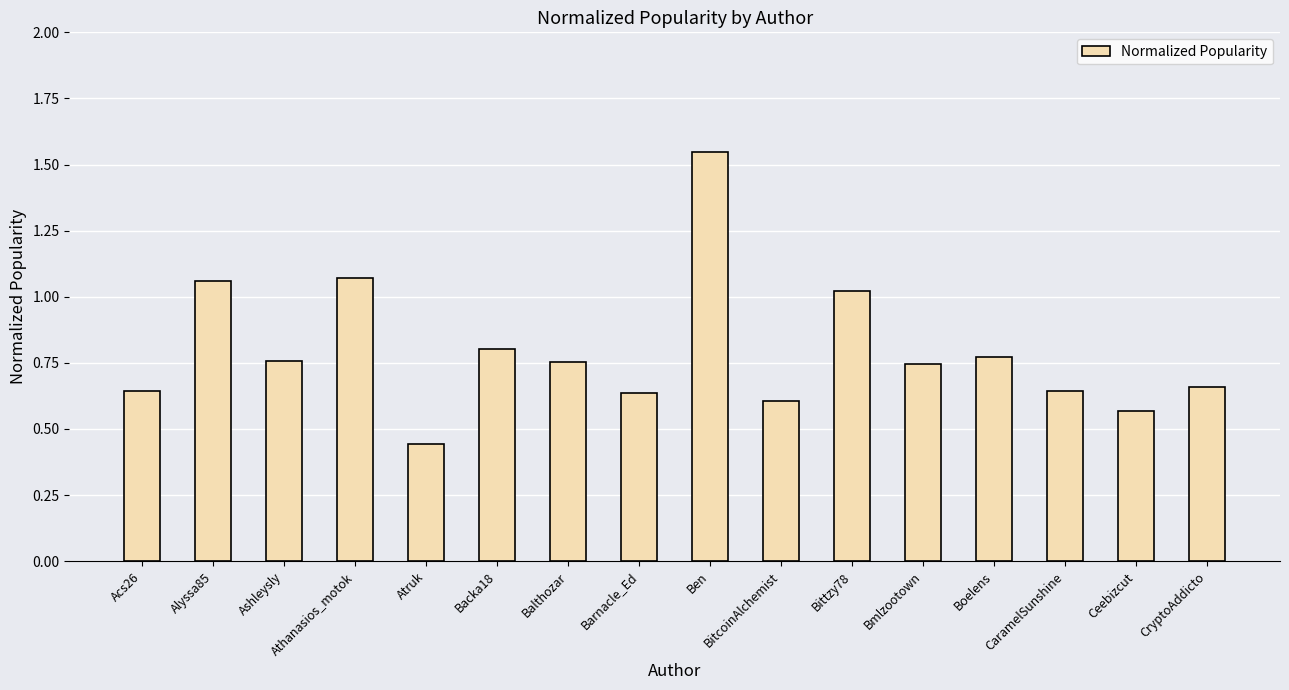

True or false: the data shows 0.8 at Backa18.

True